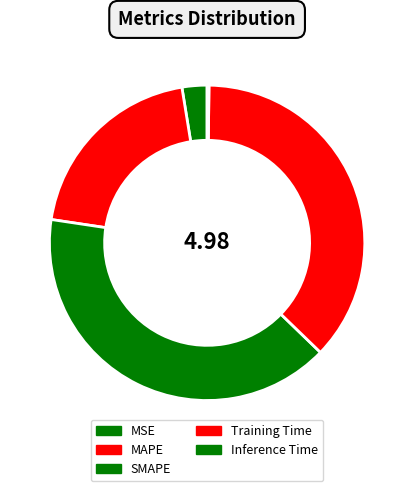

Is the sum of MSE and MAPE greater than half?

No